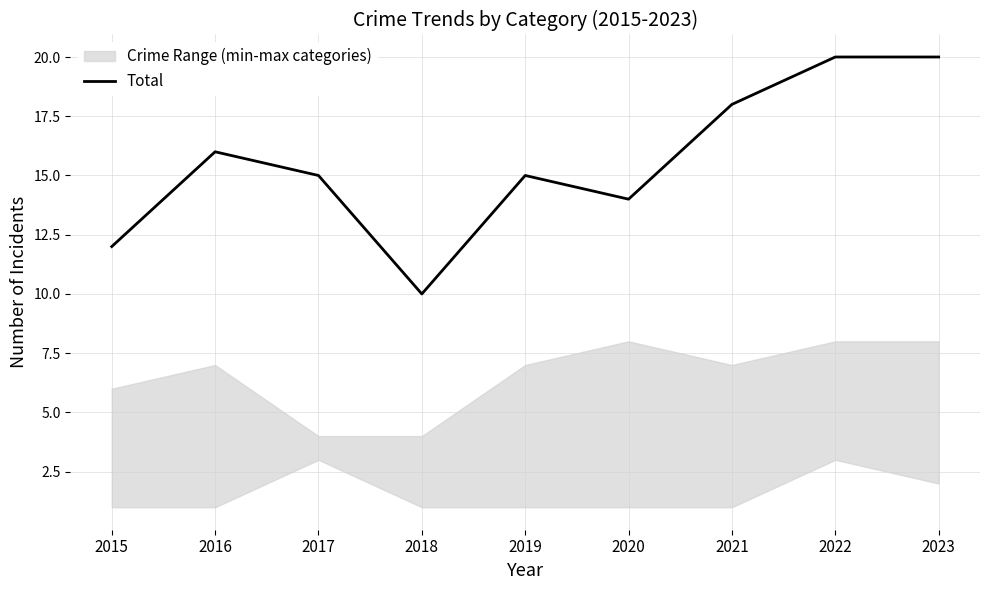

Reading left to right, list all the values displayed in this chart.

12	16	15	10	15	14	18	20	20